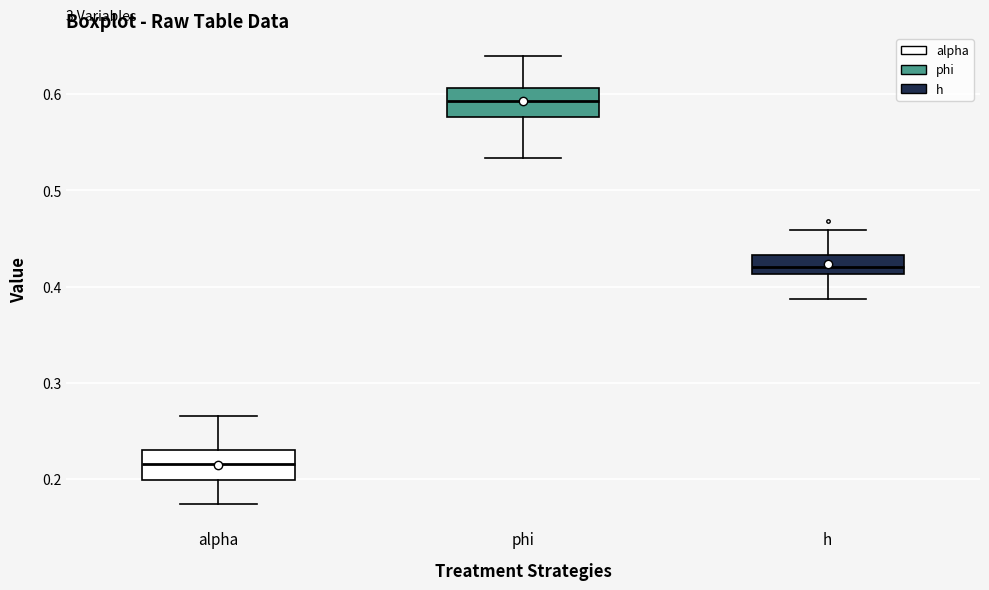

Where does the upper whisker of the box for h end on the y-axis? The values are not printed on the chart, so give them approximately, as read against the axis.

0.46